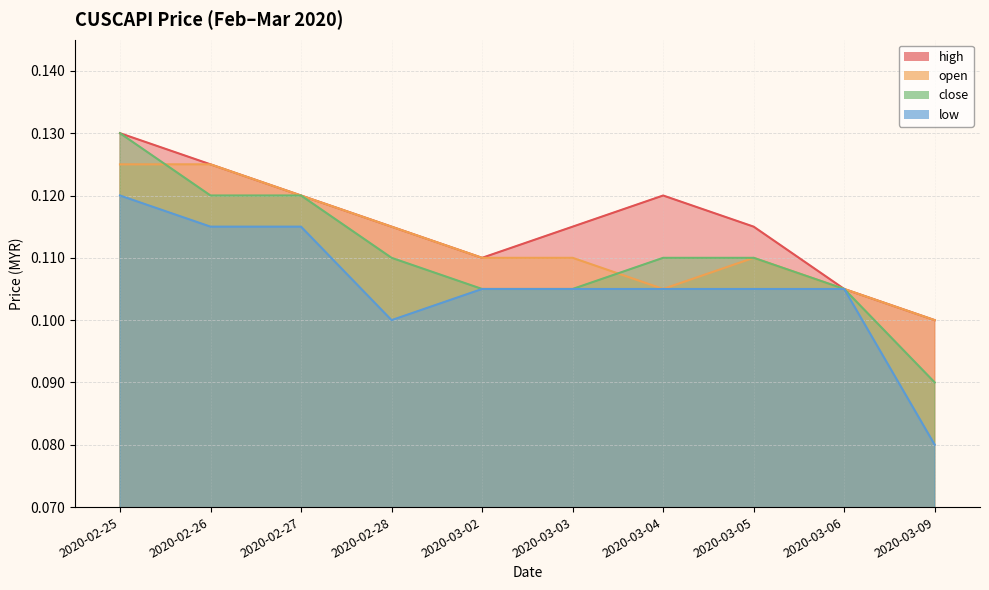

Is it true that low equals 0.1 at 2020-02-28?

True